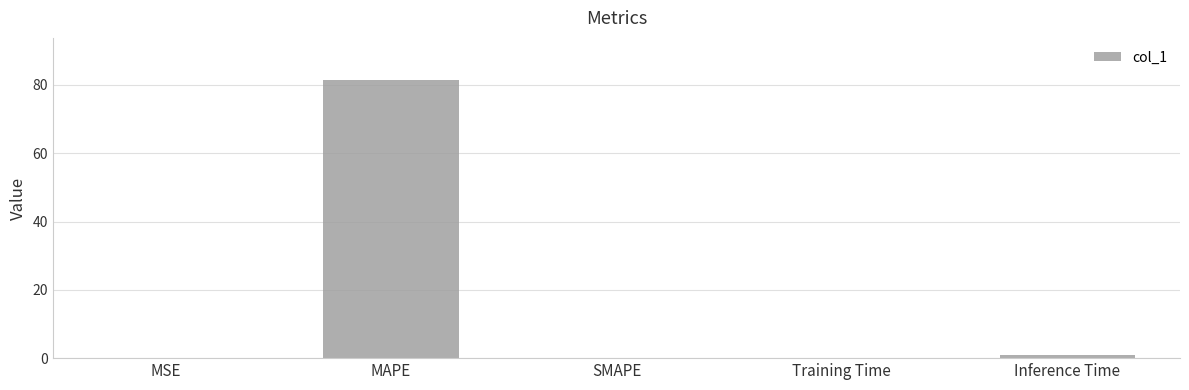

What is the change in value from MAPE to SMAPE?

-81.5